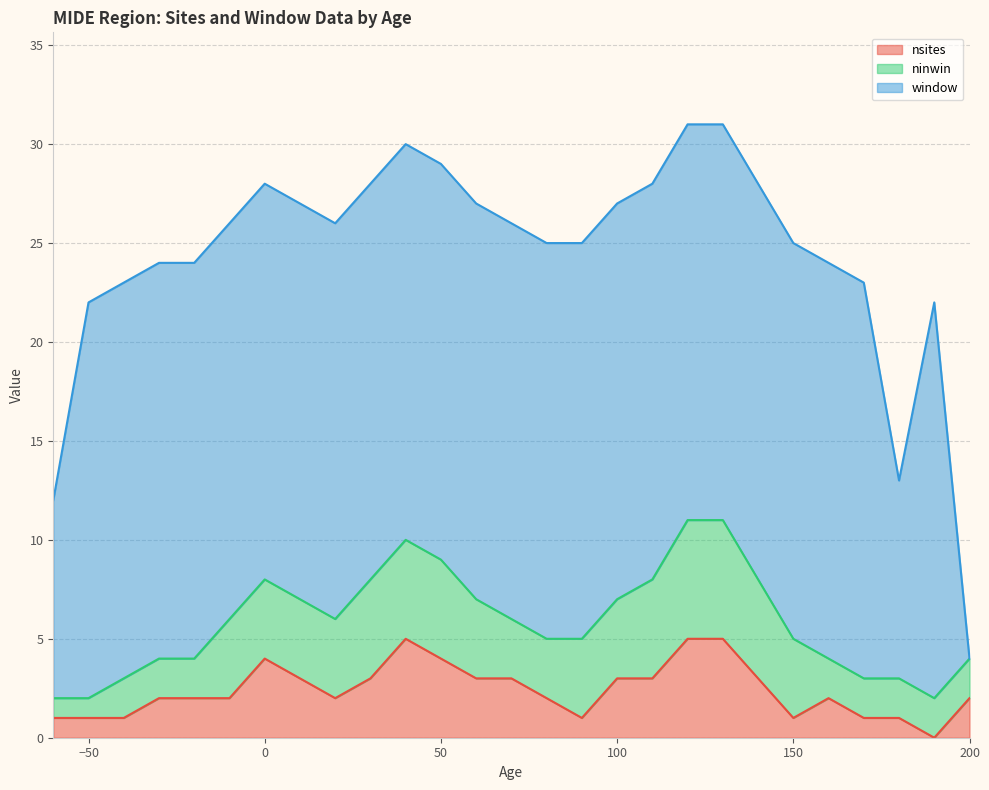

Does the chart have visible grid lines?

Yes